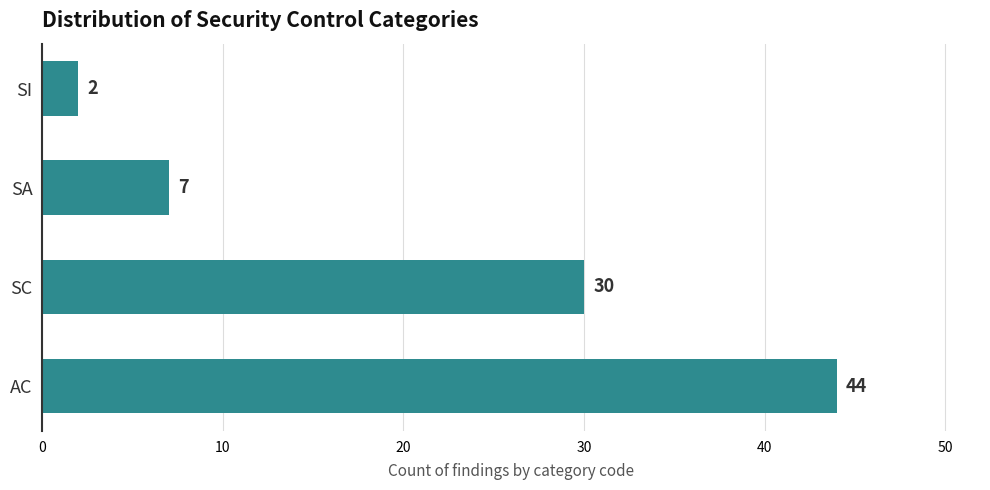

What is the maximum value shown in the chart?

44